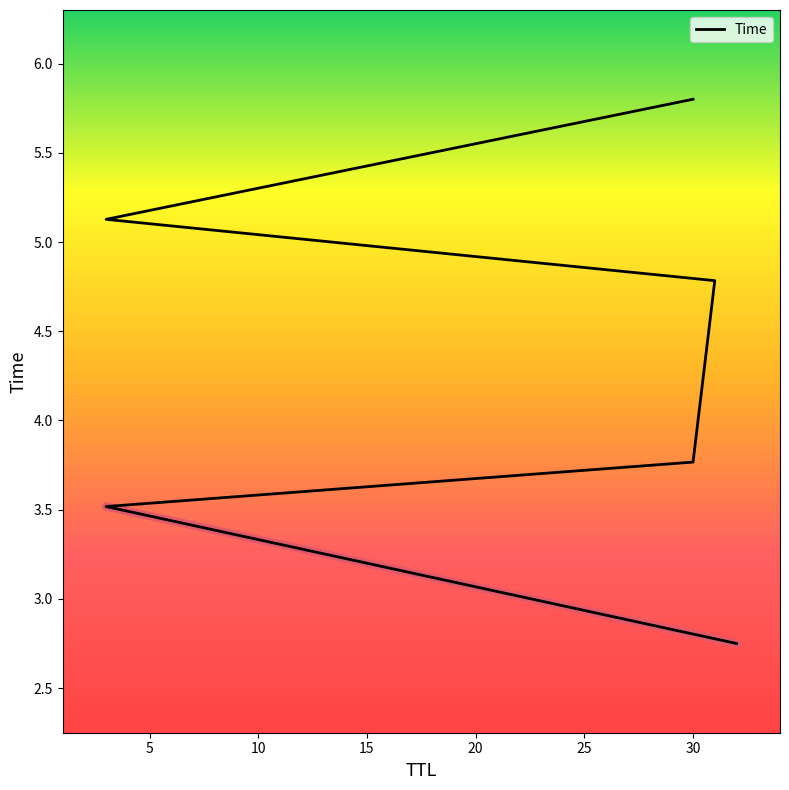

What is the sum of all values?

25.7